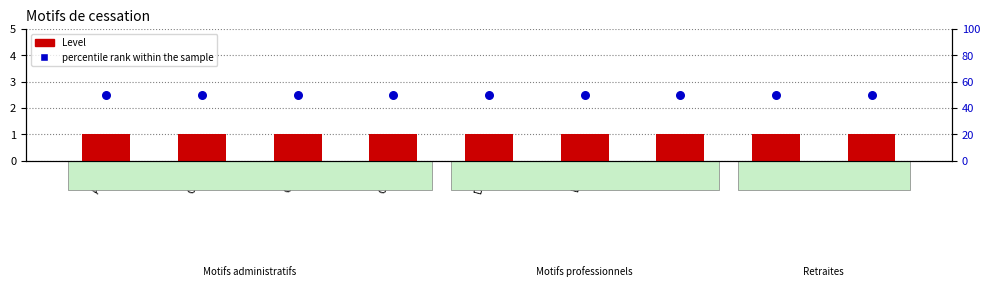

What are all the series names shown in the legend?

Level, percentile rank within the sample